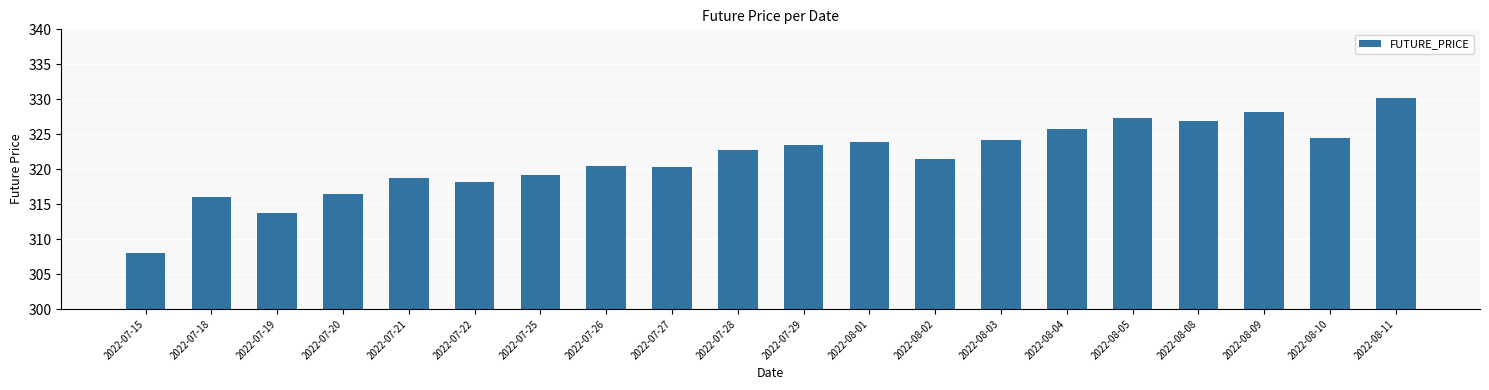

What is the sum of the values at 2022-07-22 and 2022-07-18?

634.2